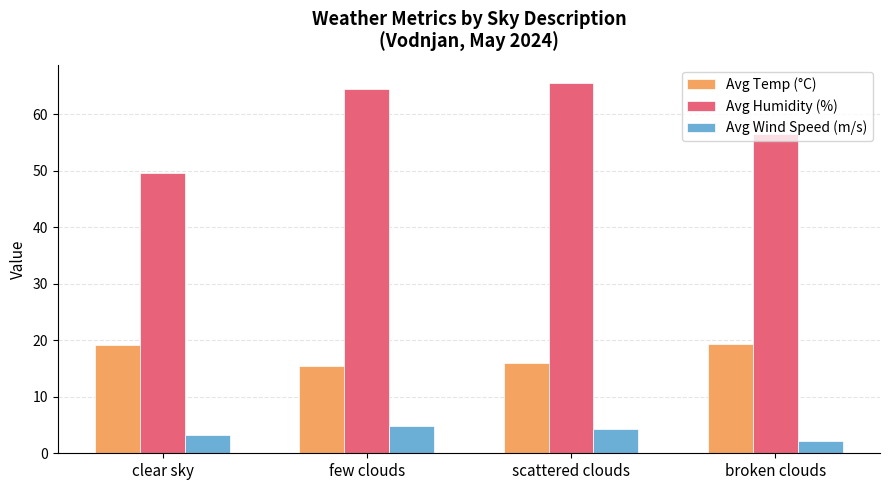

The Avg Temp (°C) series shows 29.2 at broken clouds. True or false?

False